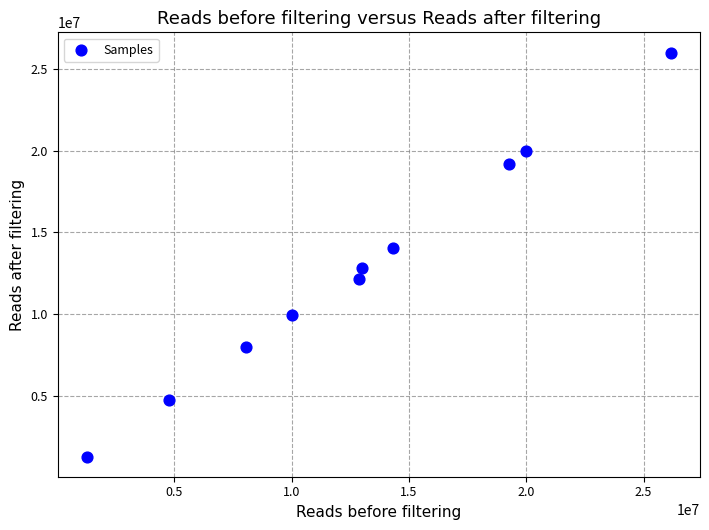

What Y value in the scatter plot is closest to 13634447?

14061721